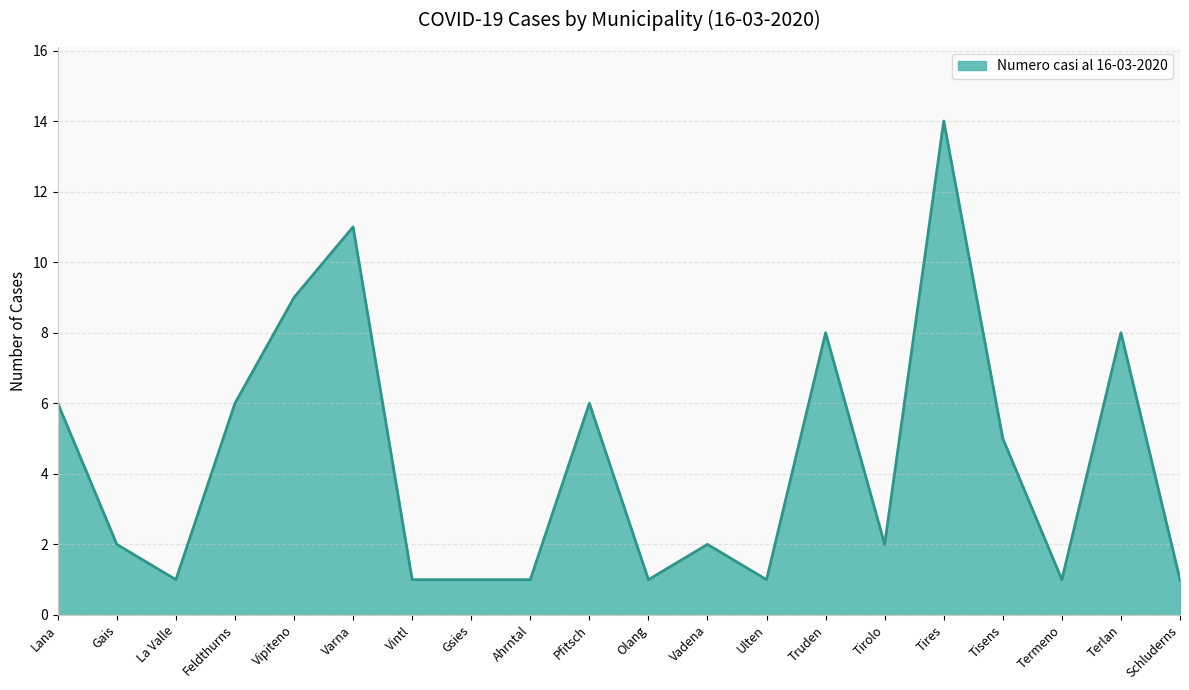

What position from the left is Terlan?

19